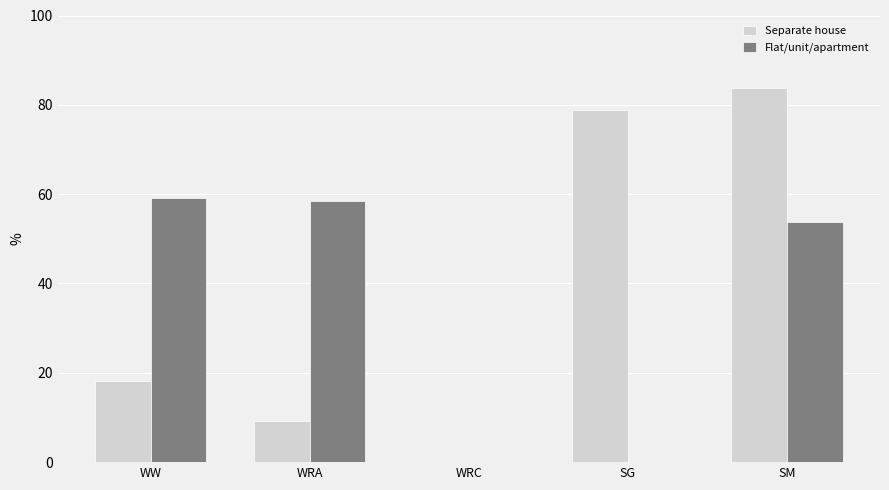

What is the maximum value shown in the chart?

83.7